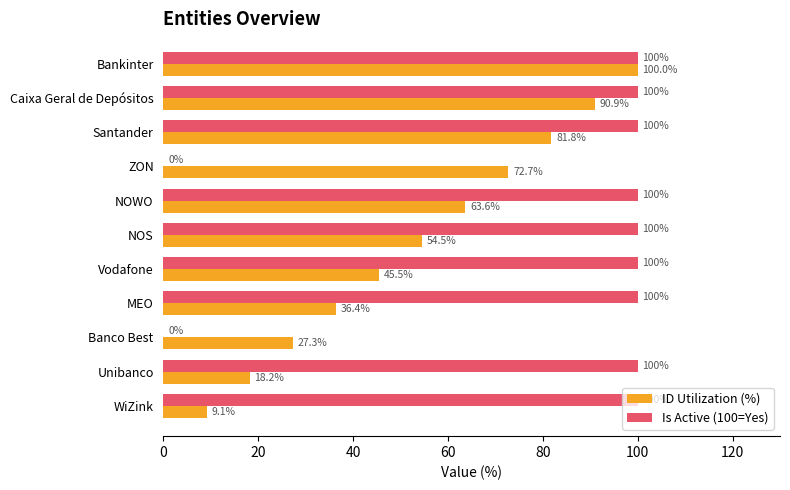

How many data points in ID Utilization (%) are above 54?

6